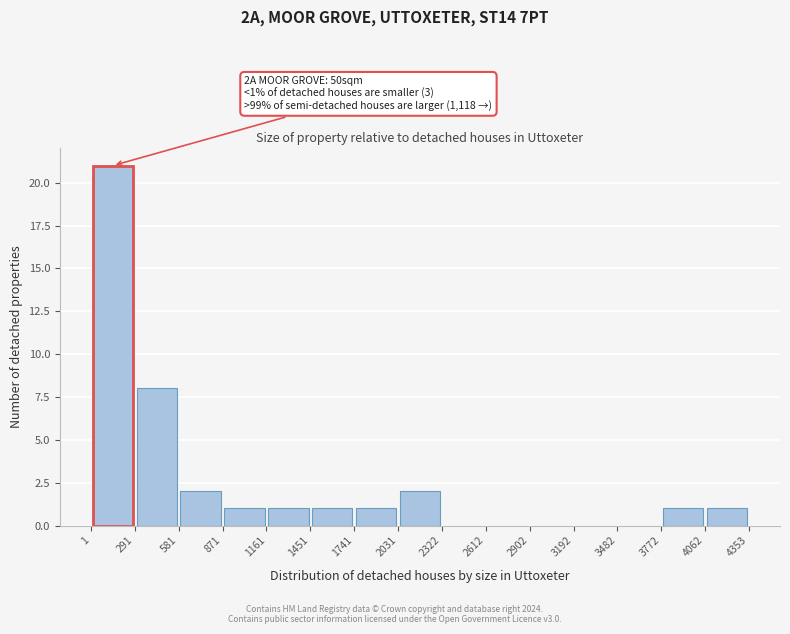

Which range on the x-axis has the tallest bar?

1 to 291